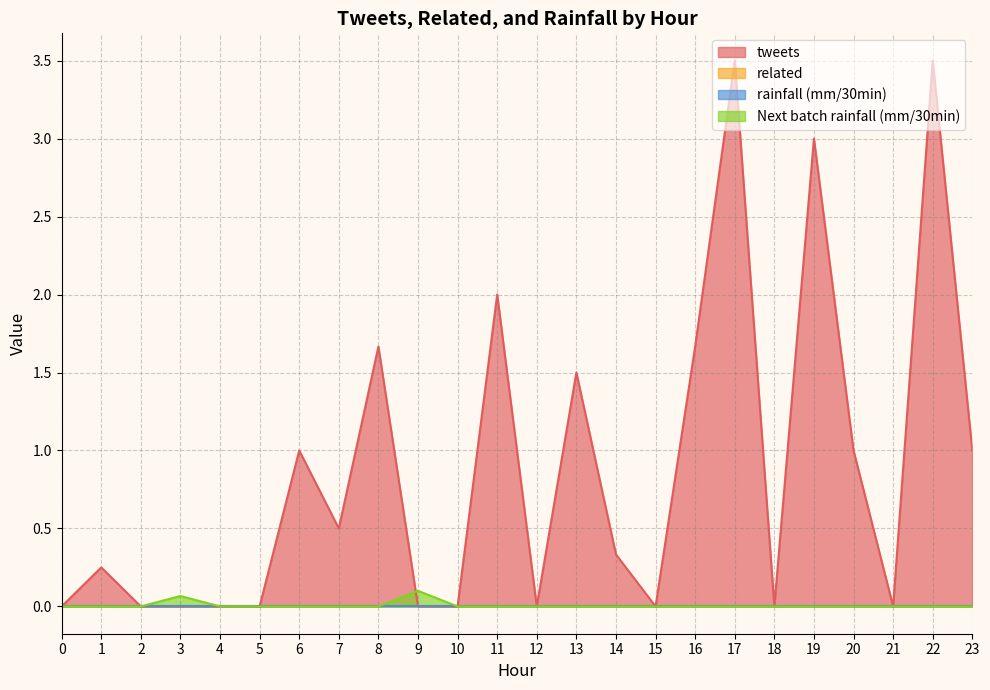

Between which two adjacent categories do Next batch rainfall (mm/30min) and tweets first intersect?

0 and 1